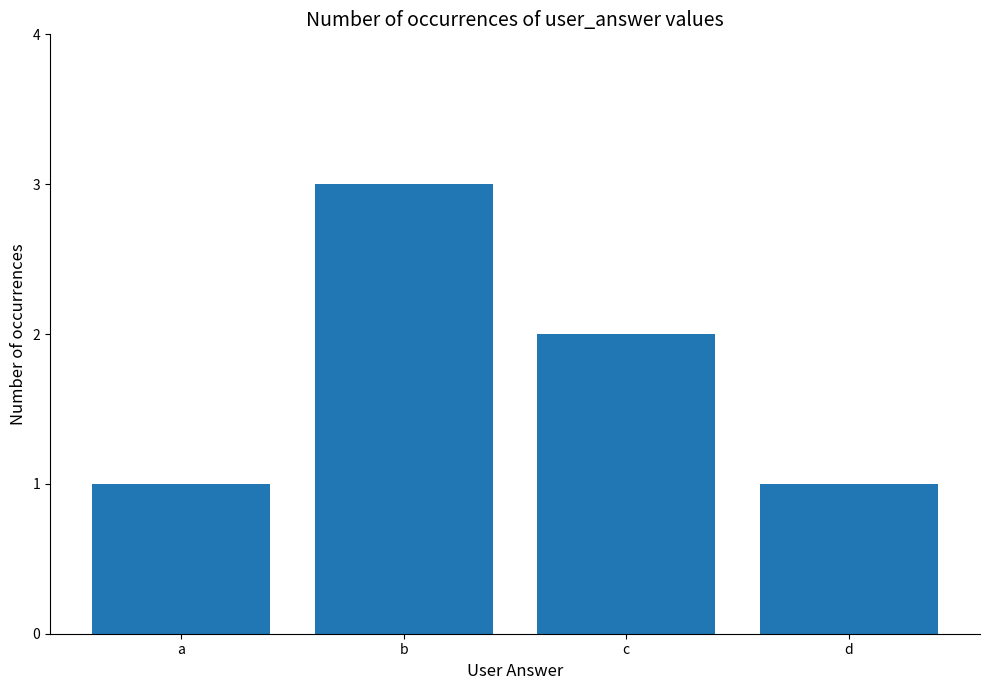

Where is the data nearest to the value 2?

c